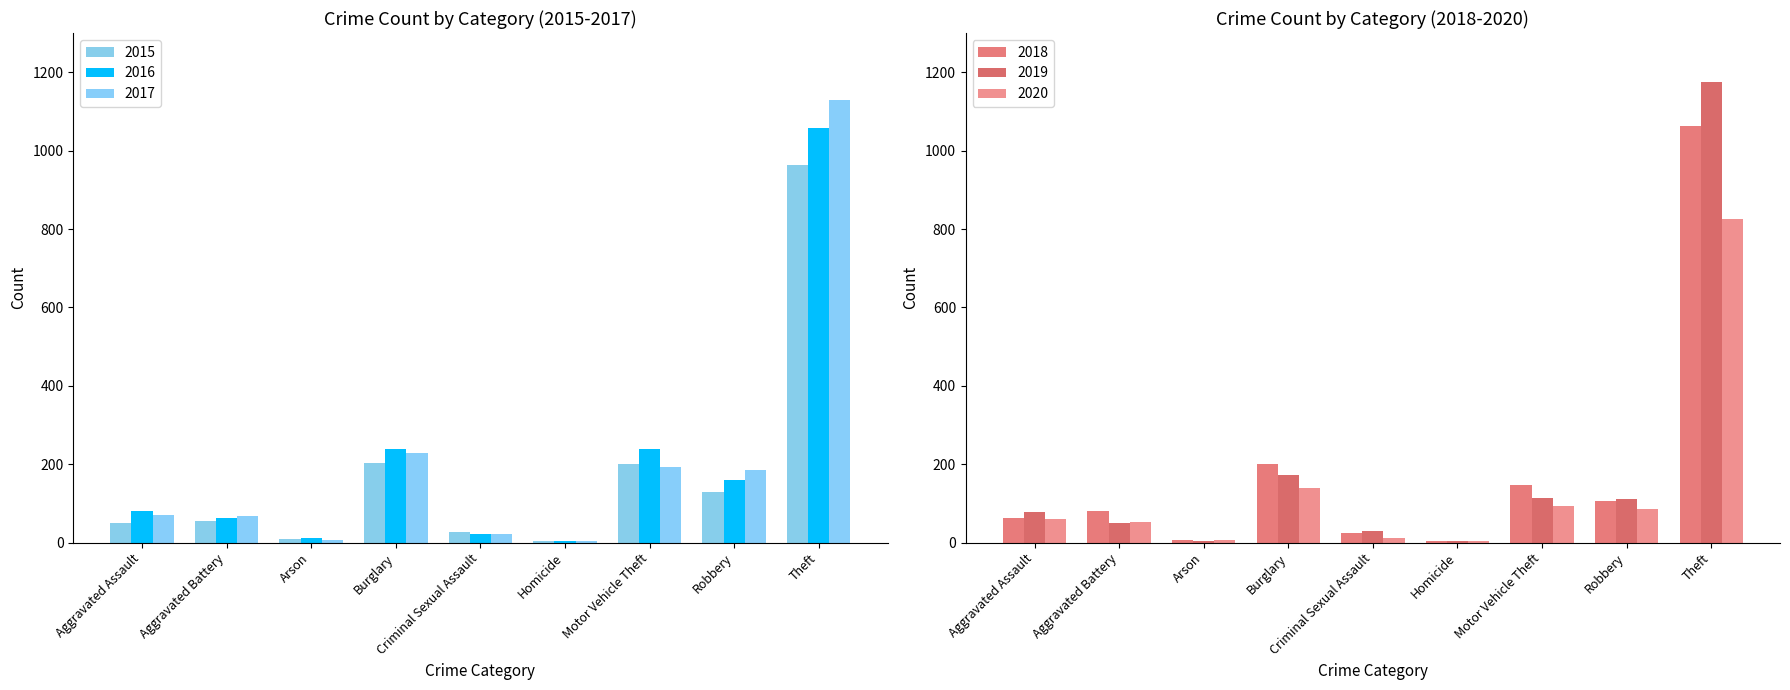

Is it true that 2019 equals 694 at Theft?

False